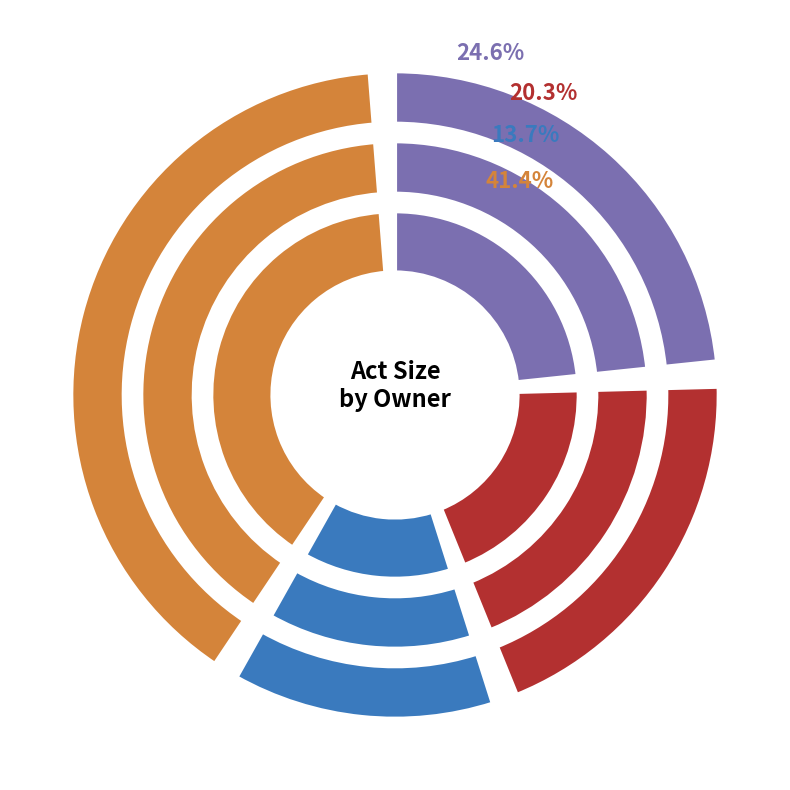

To the nearest percent, what portion does DA represent?

13%